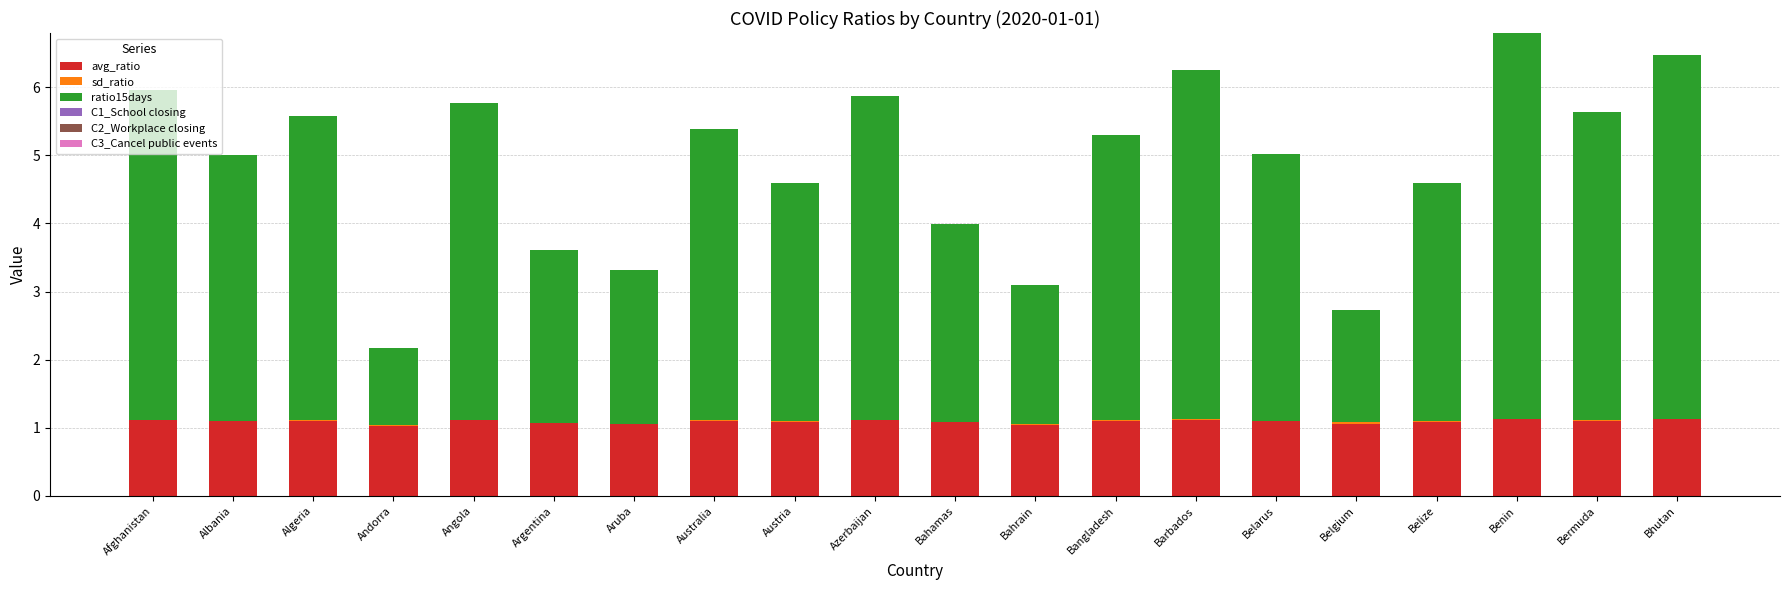

The value of avg_ratio at Argentina is 0.3. True or false?

False